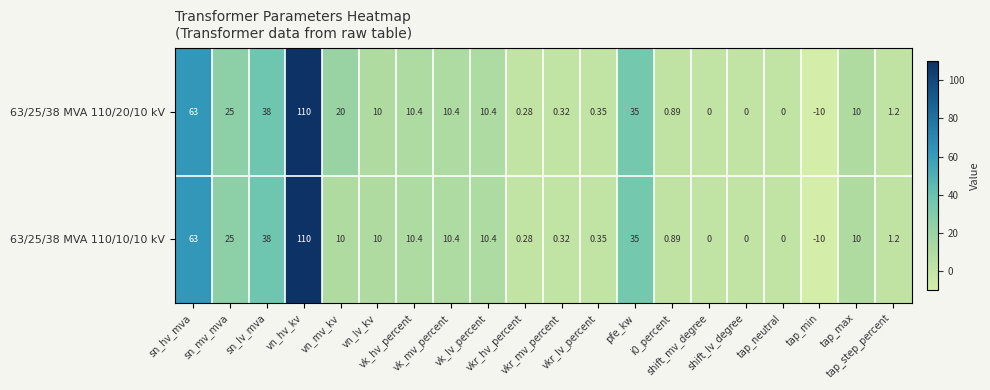

How many values in 63/25/38 MVA 110/20/10 kV are below zero?

1